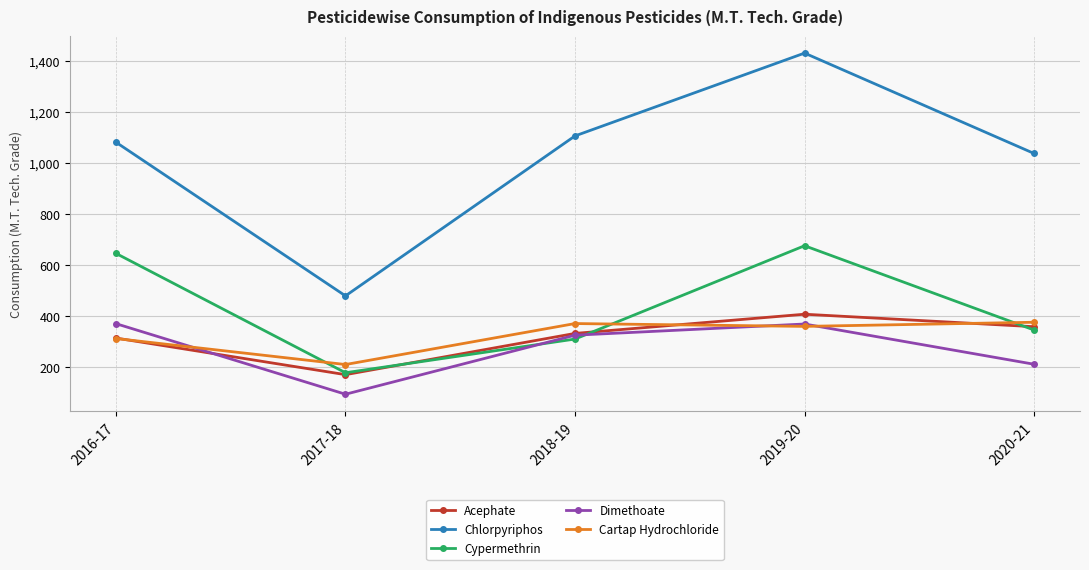

At how many categories does at least one series exceed 1117?

1